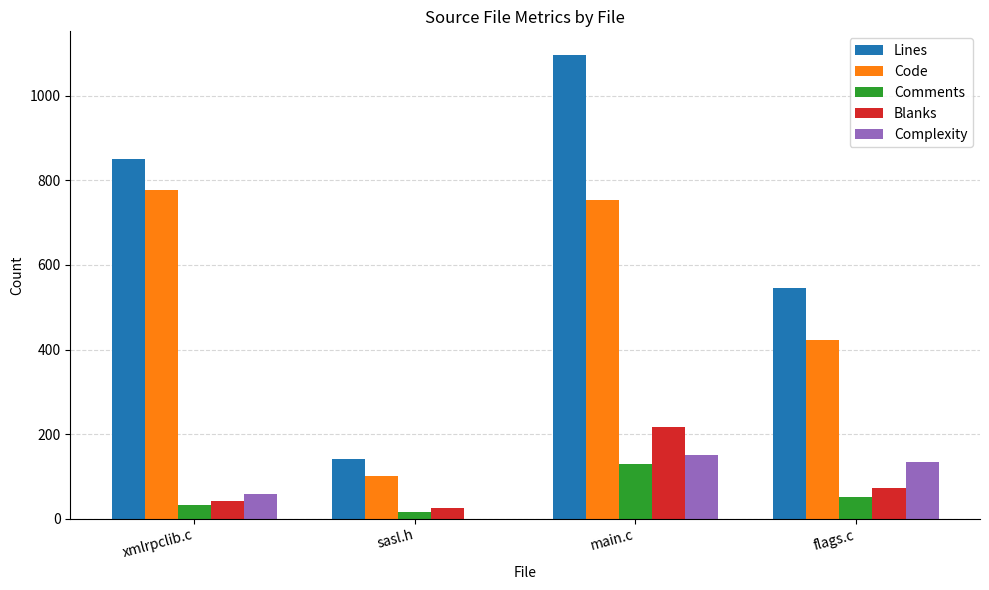

What are all the series names shown in the legend?

Lines, Code, Comments, Blanks, Complexity